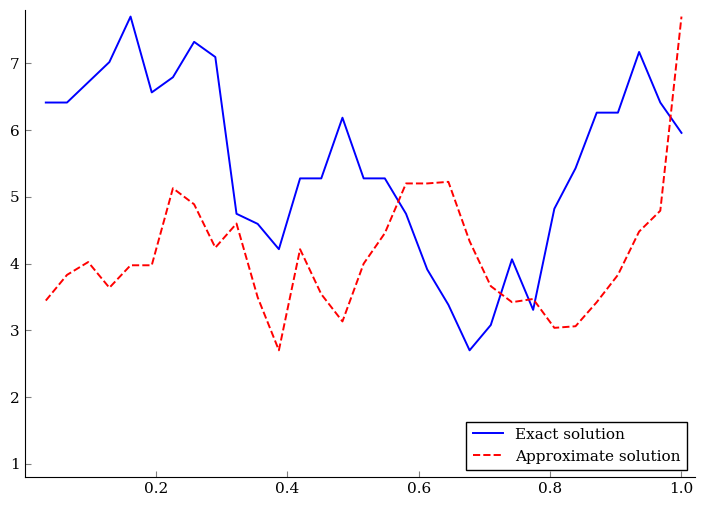

What is the lowest value of the Approximate solution series?

2.7